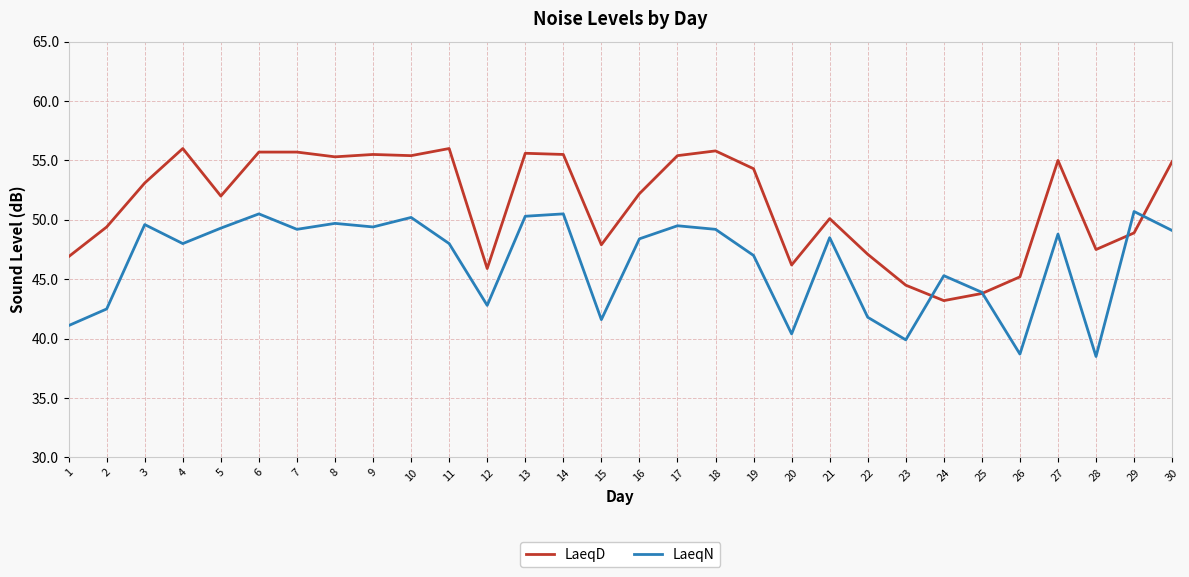

What is the difference between the maximum and minimum values in the LaeqD series?

12.8